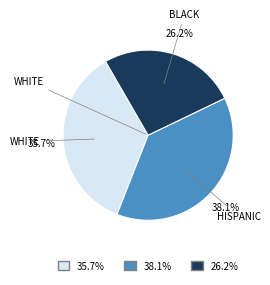

Is there any slice that represents more than half of the pie?

No